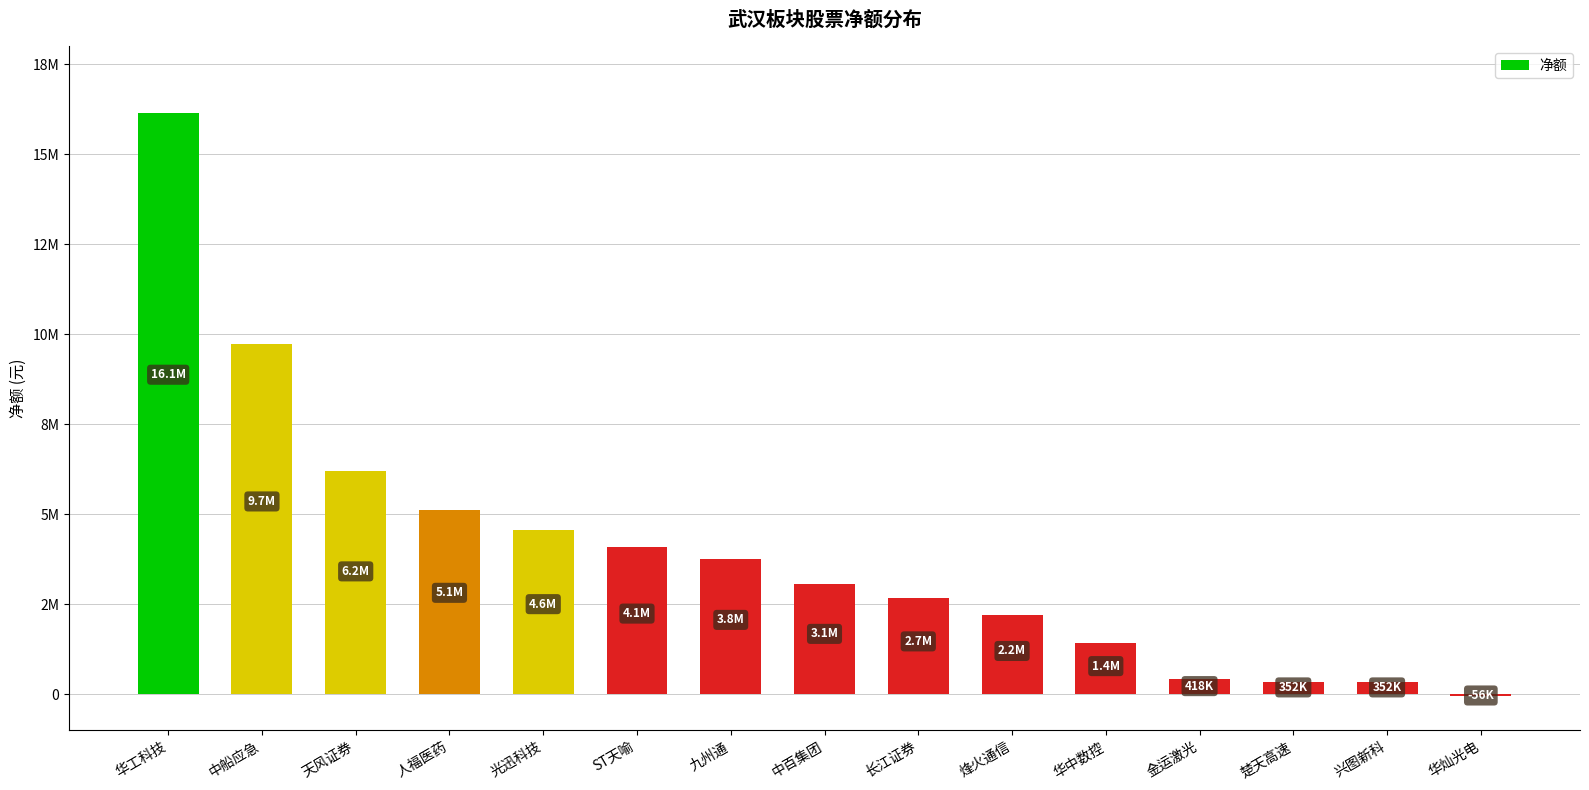

What is the difference between the values at 兴图新科 and 楚天高速?

391